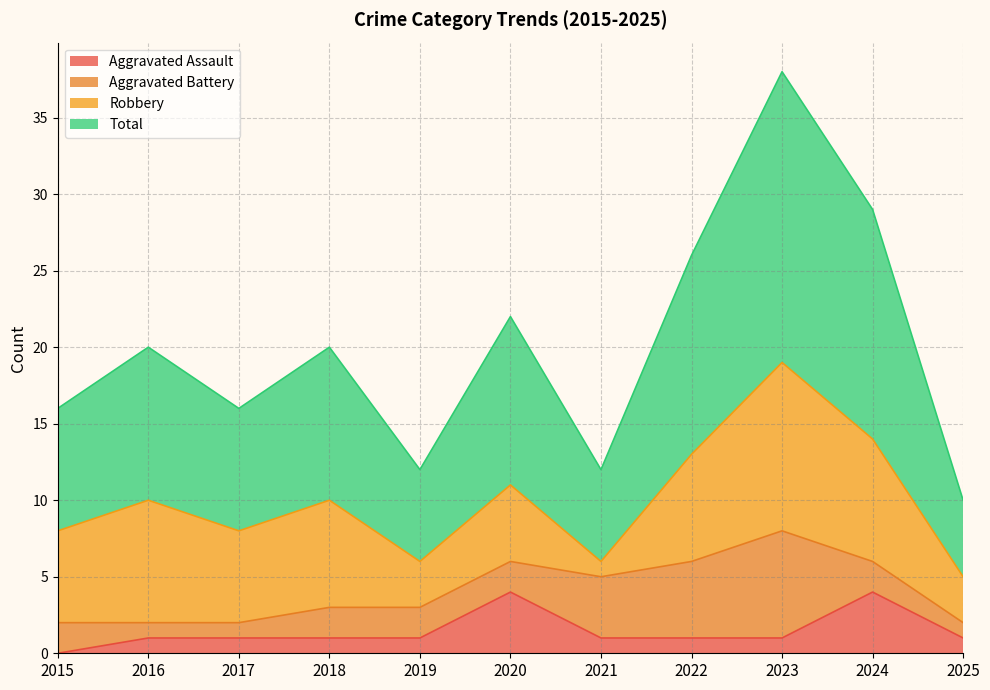

What is the sum of all Aggravated Assault values?

16